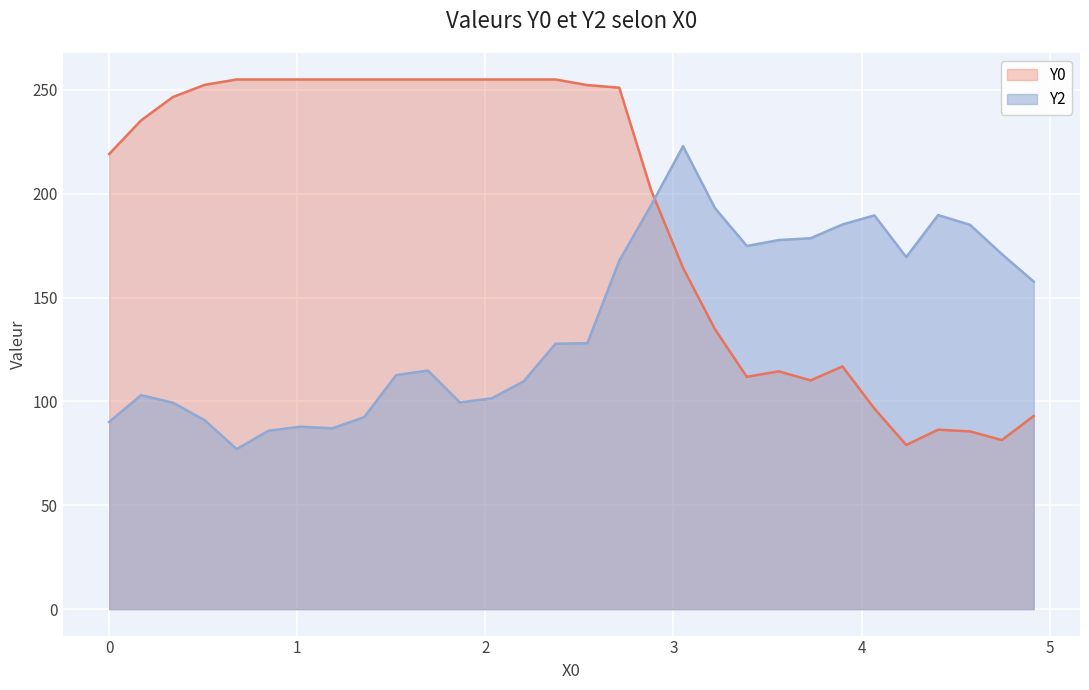

What is the sum of all Y2 values?

4164.4